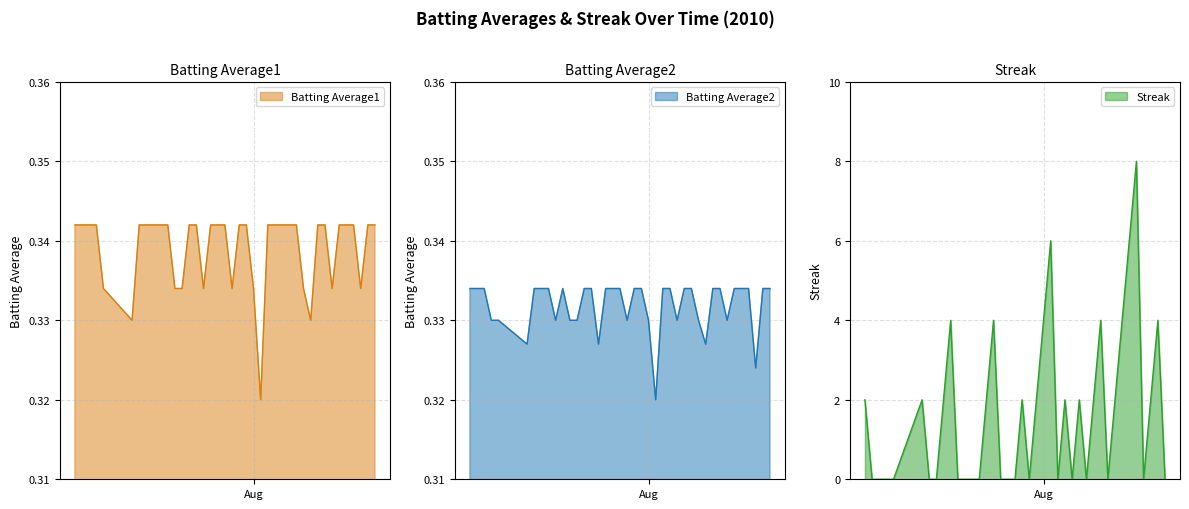

Does the chart display data point markers on the line(s)?

No